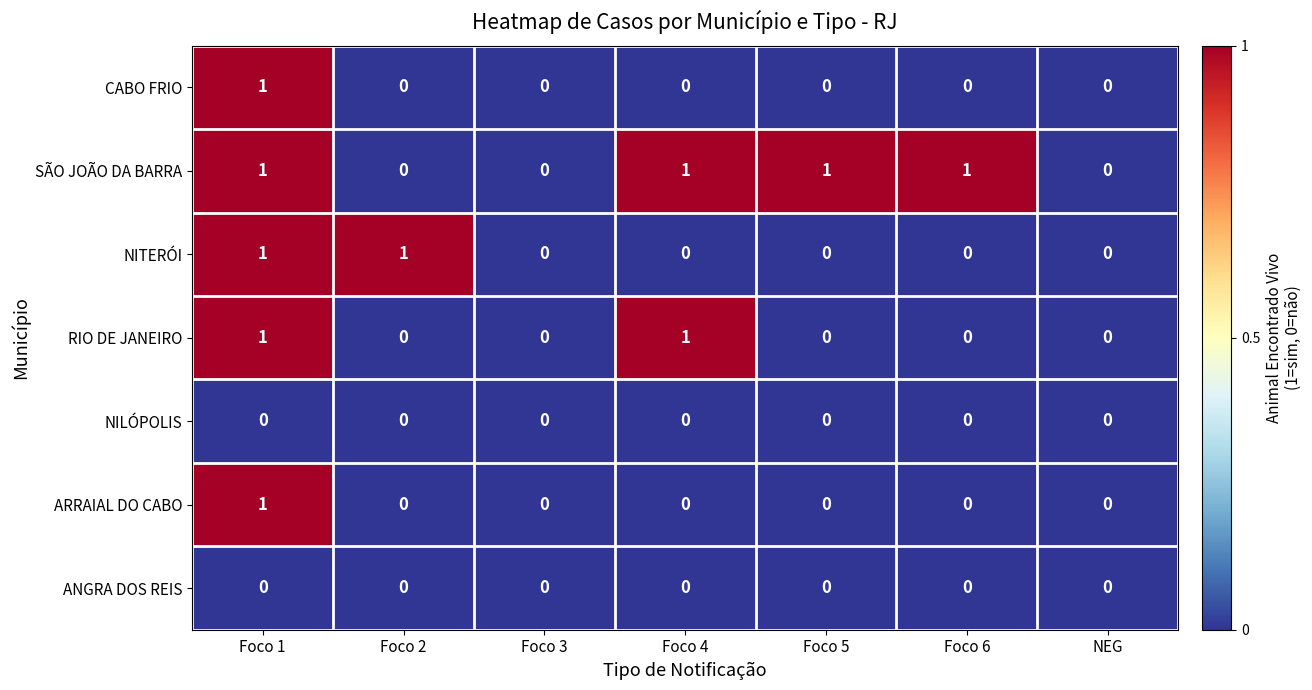

What is the total value across all series at Foco 1?

5